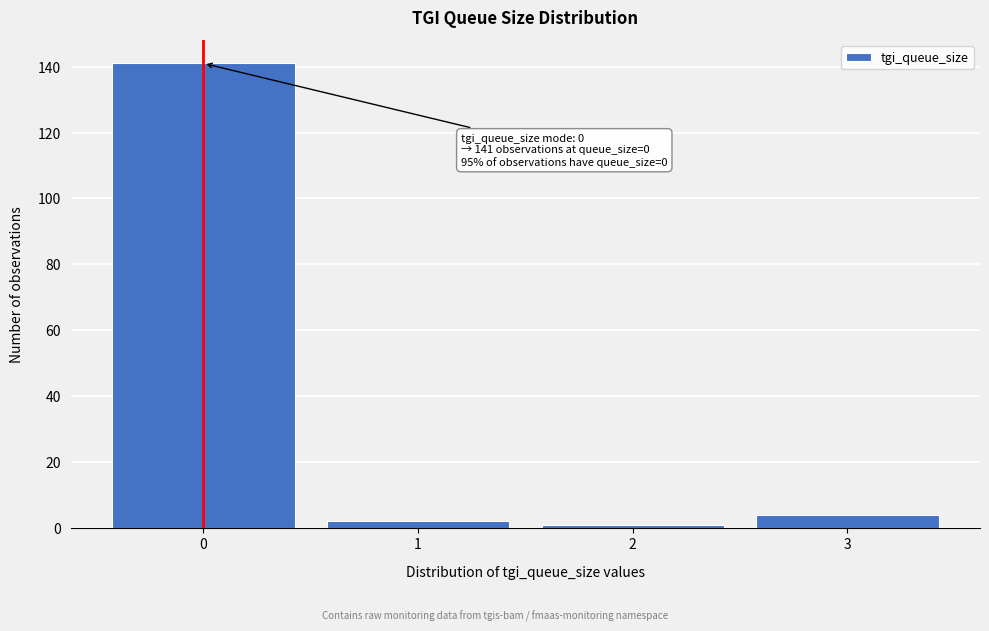

Reading left to right, what are all the values shown in this chart?

141	2	1	4